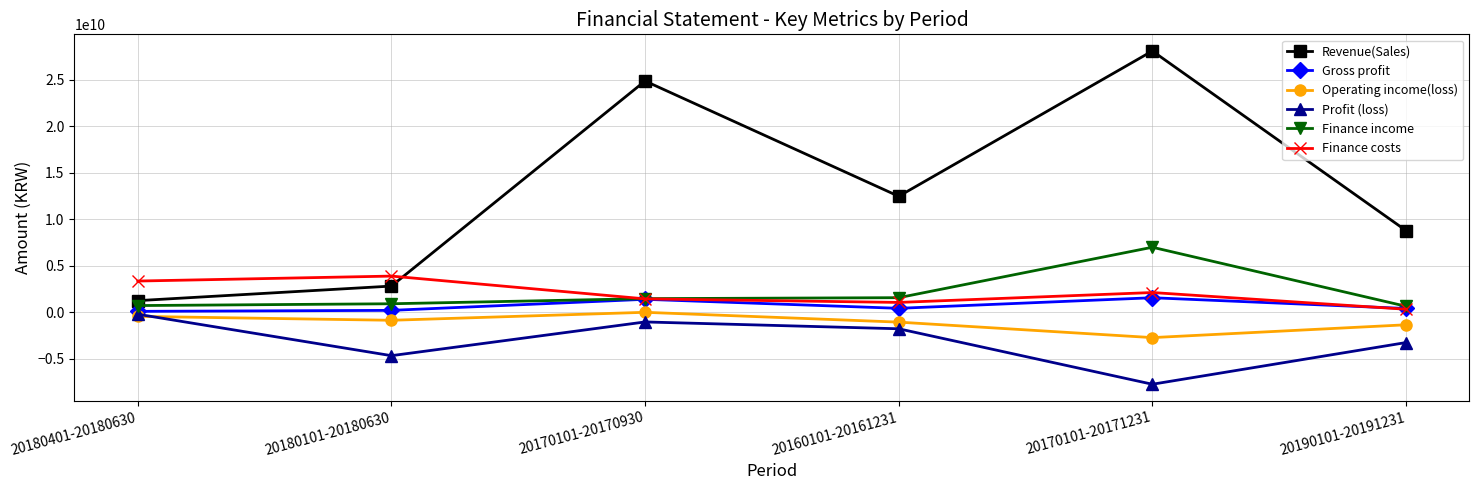

Is the value of Profit (loss) at 20160101-20161231 greater than the value of Revenue(Sales) at 20180101-20180630?

No